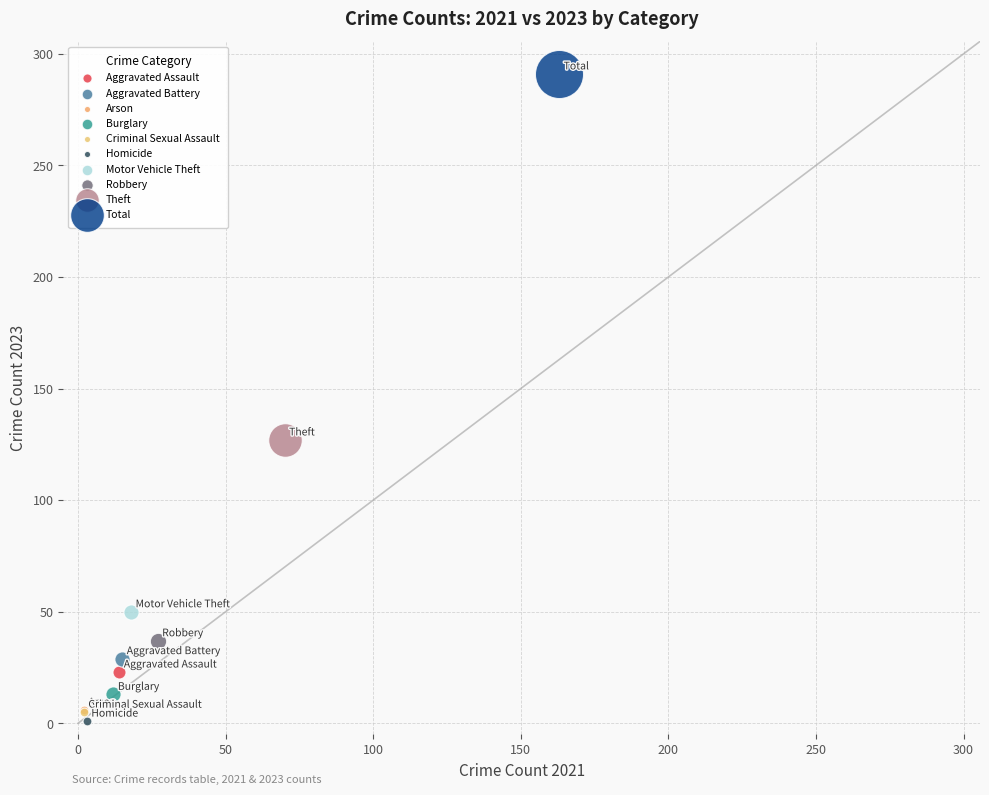

Which series reaches the minimum Y coordinate?

Homicide